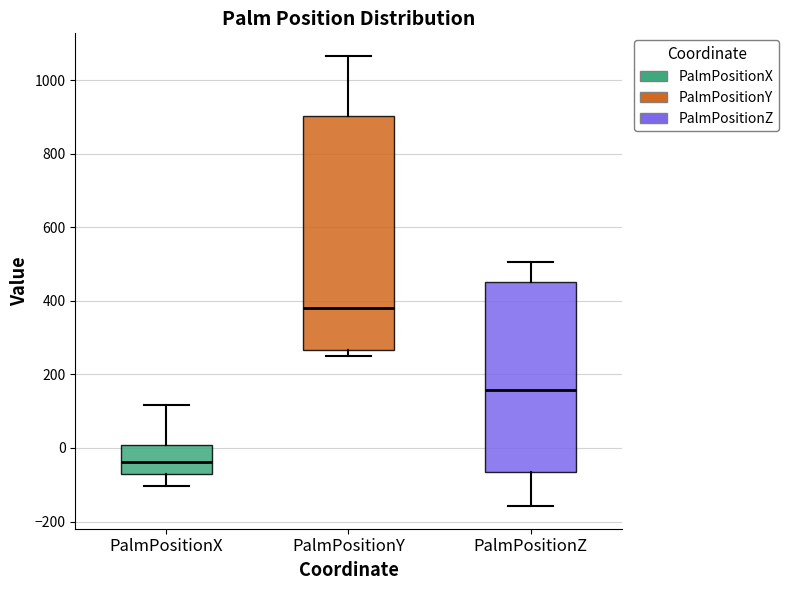

Reading left to right, read every box against the y-axis: the position of its median line, the range the box covers, and the ends of its whiskers. The values are not printed on the chart, so give them approximately, as read against the axis.

PalmPositionX: median -40, box -80 to 0, whiskers -100 to 120
PalmPositionY: median 380, box 260 to 900, whiskers 240 to 1060
PalmPositionZ: median 160, box -60 to 460, whiskers -160 to 500